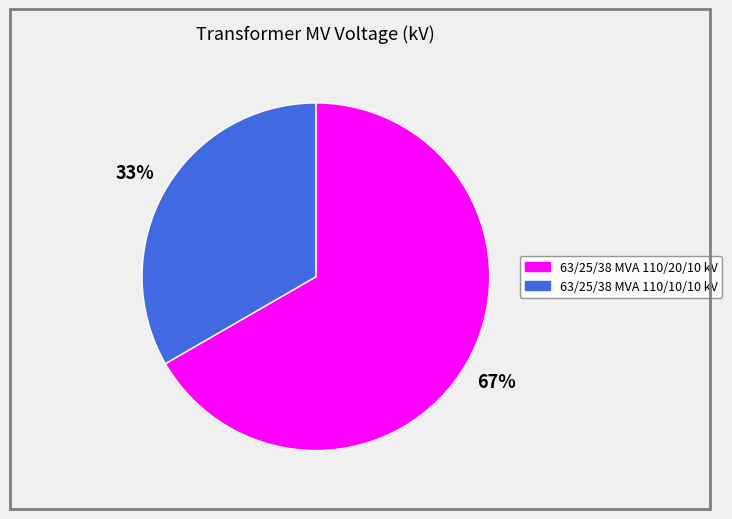

The 63/25/38 MVA 110/10/10 kV slice represents 33% of the pie. True or false?

True